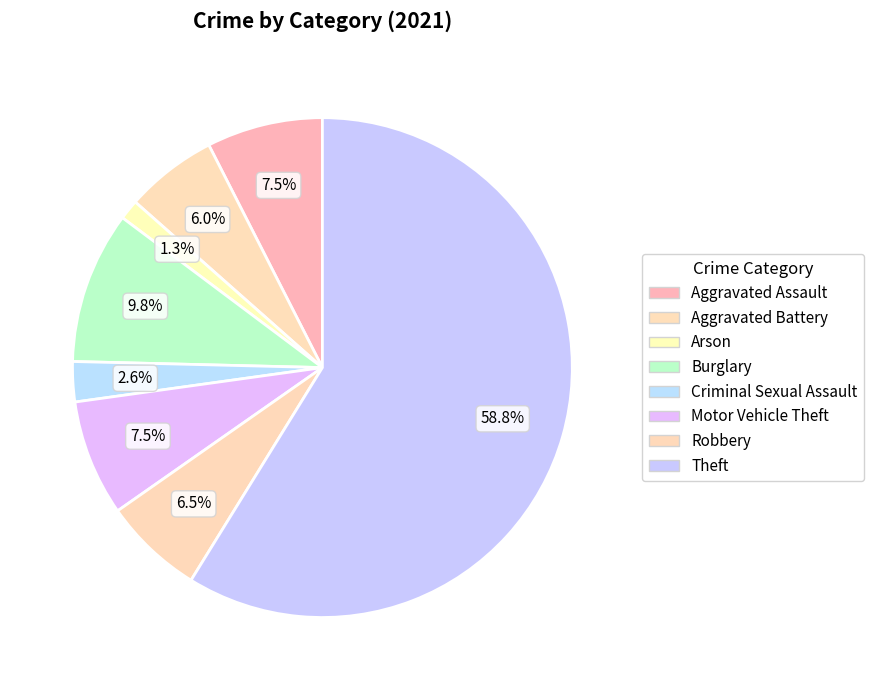

How many segments does this pie chart have?

8